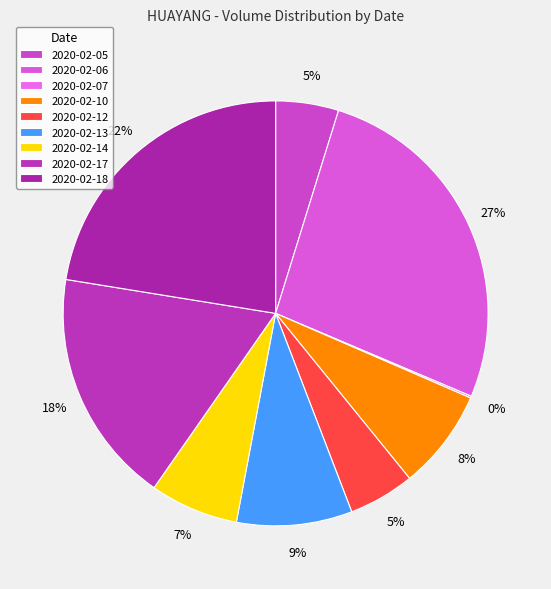

To the nearest percent, what is the average slice percentage?

11%